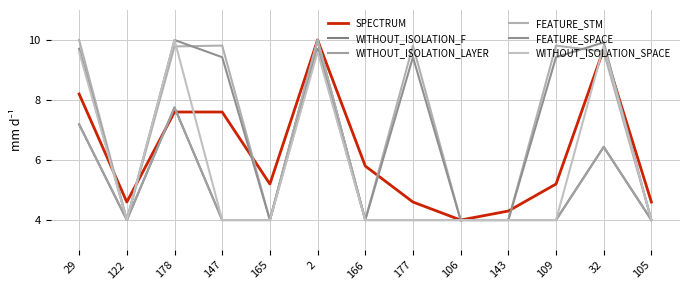

What is the sum of all FEATURE_SPACE values?

91.6